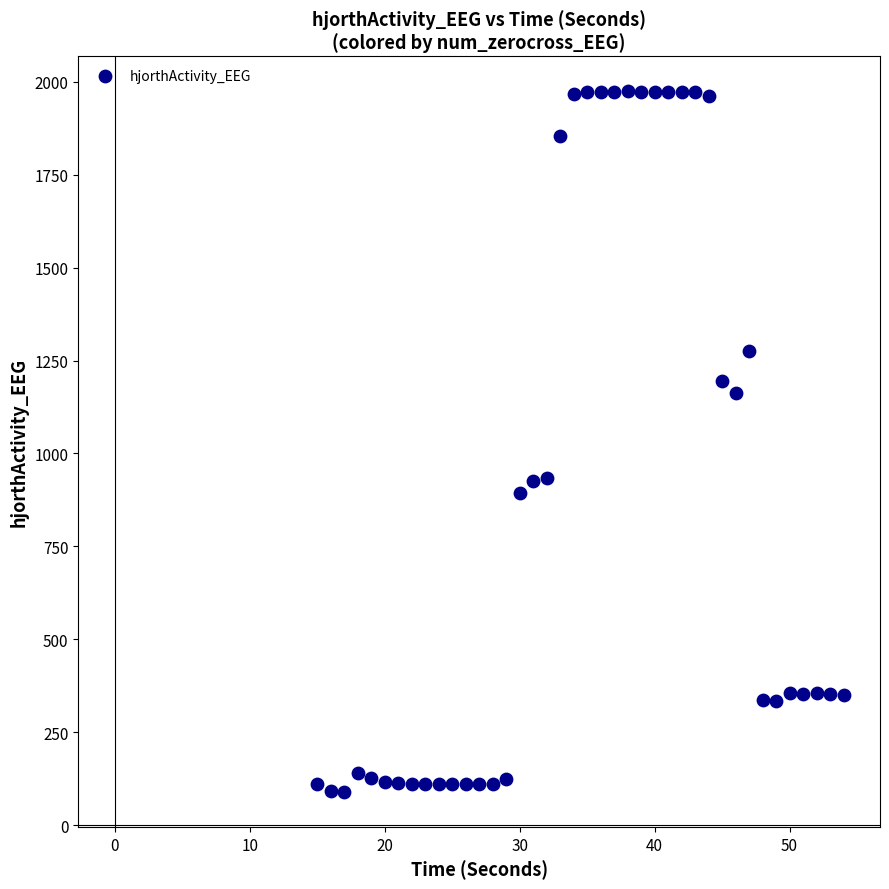

What is the range of X values (max minus min)?

39.0